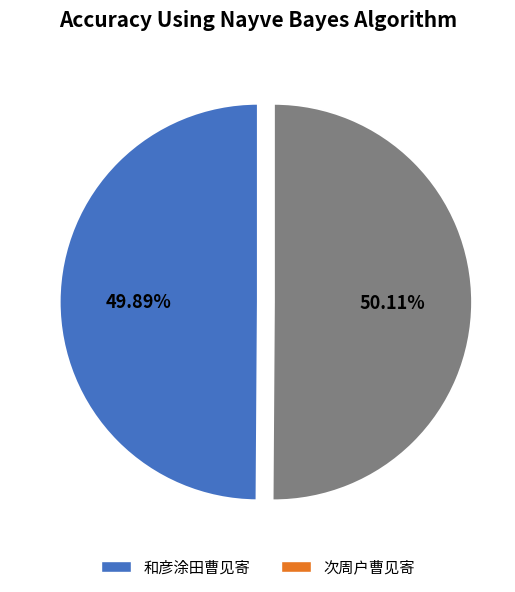

What is the ratio of the value at 和彦涂田曹见寄 to the value at 次周户曹见寄?

1.0